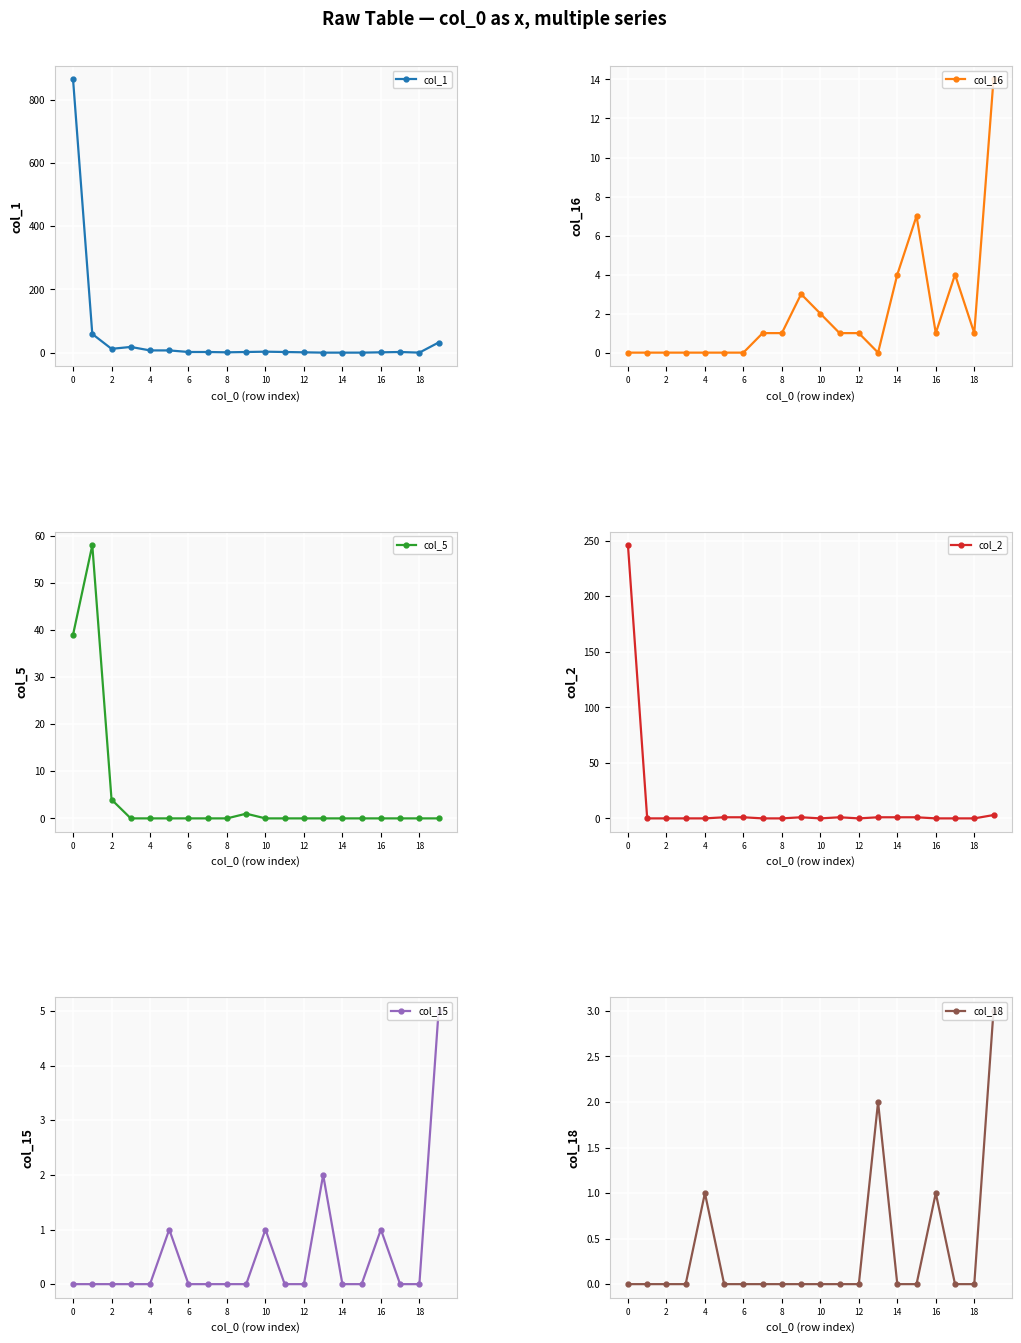

The col_15 series shows 0 at 14. True or false?

True